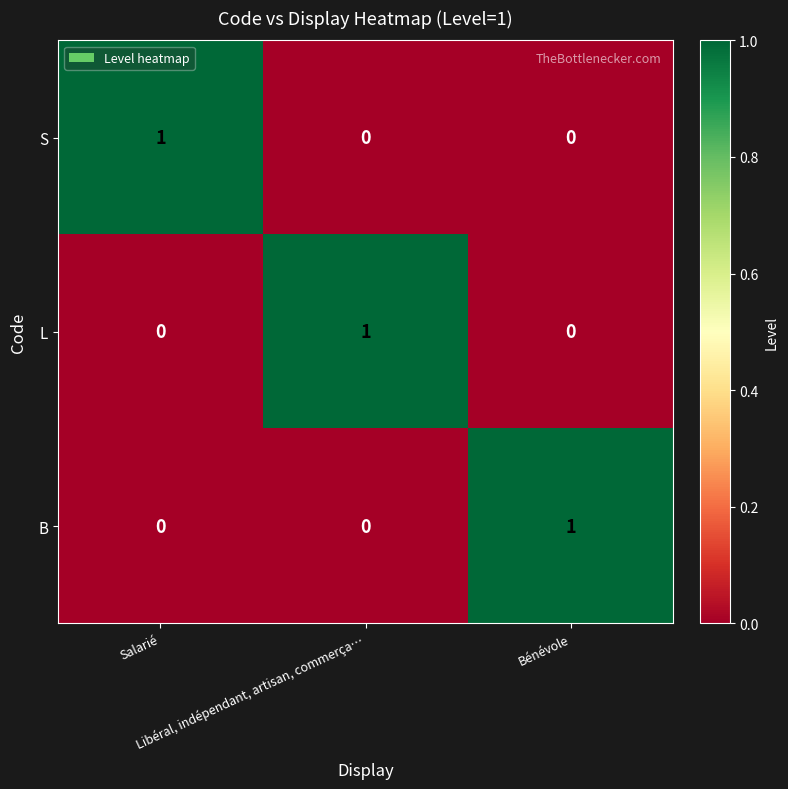

At how many categories does at least one series exceed 0?

3